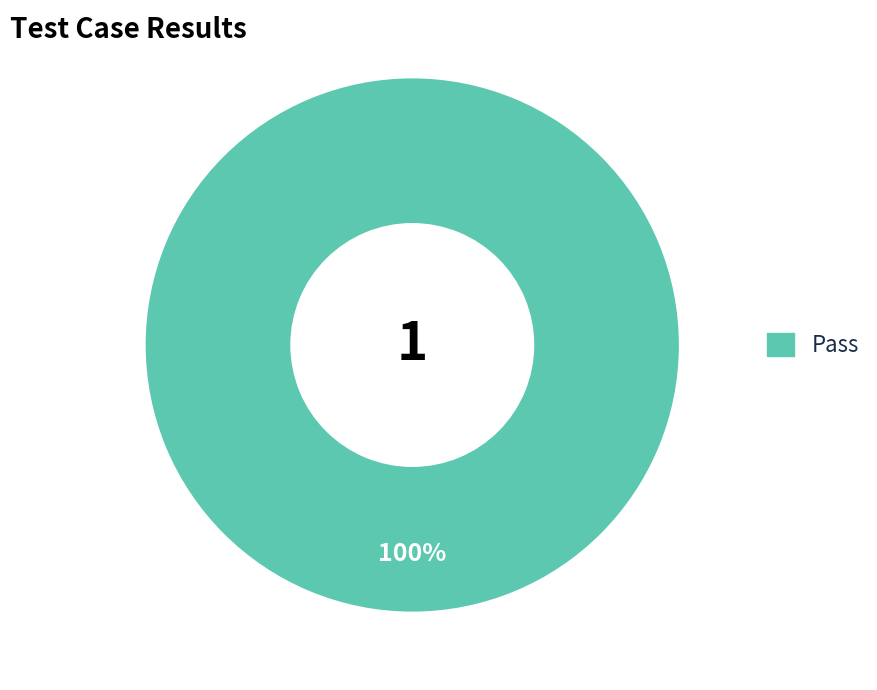

Is there a majority slice in this chart?

Yes